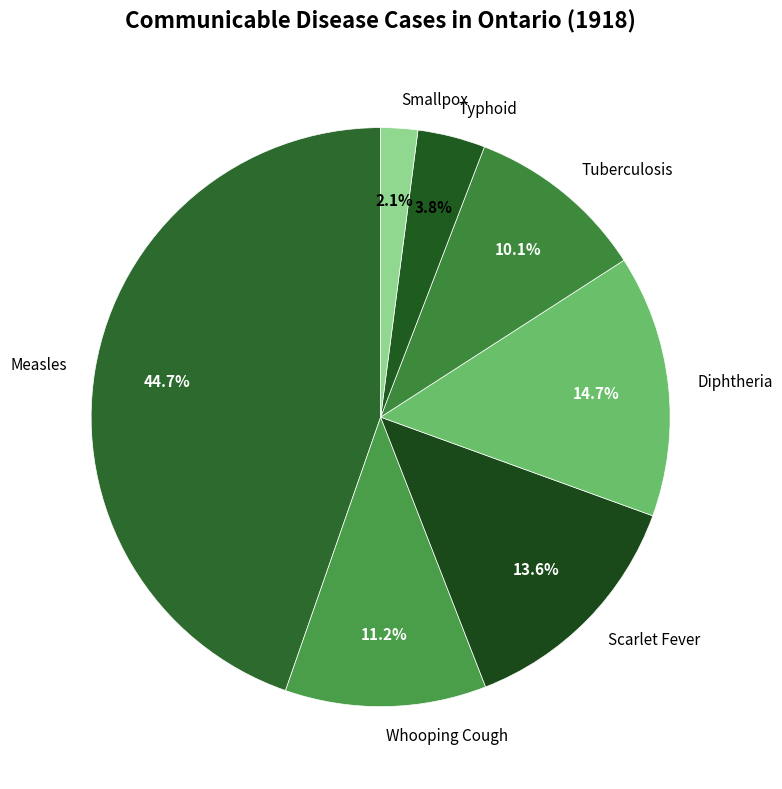

Which category has the biggest portion of the pie?

Measles